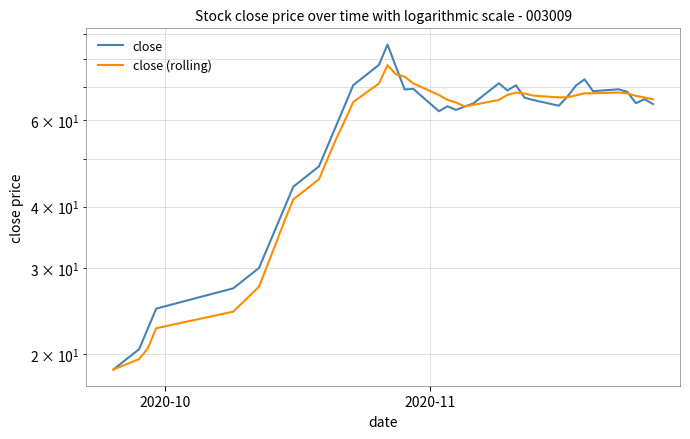

At how many categories does at least one series exceed 77?

3